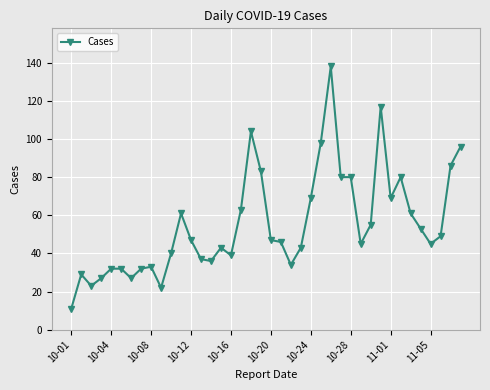

What is the difference between the second highest and minimum values?

106